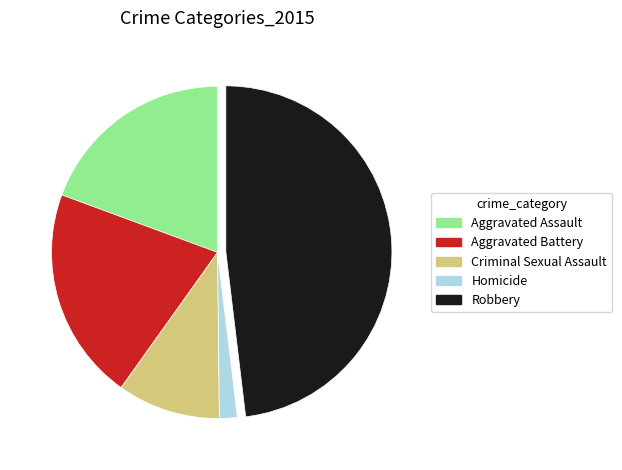

What is the ratio of the value at Criminal Sexual Assault to the value at Aggravated Assault?

0.5